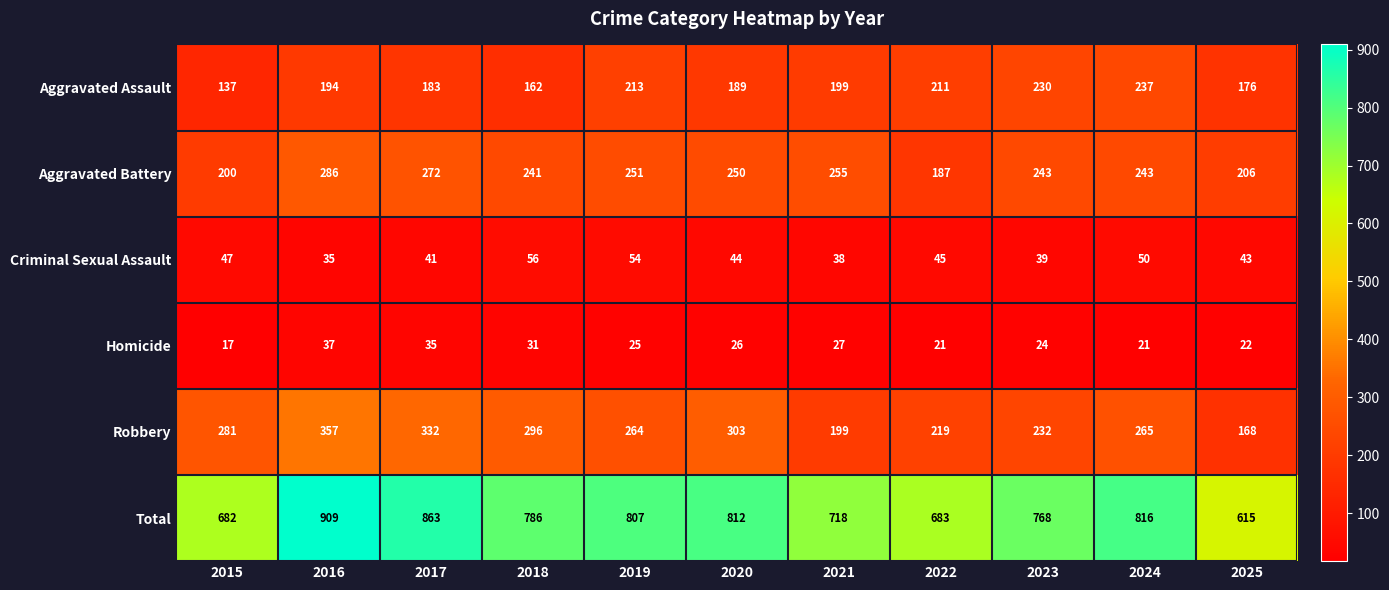

Rank the series by their maximum value, from highest to lowest.

Total, Robbery, Aggravated Battery, Aggravated Assault, Criminal Sexual Assault, Homicide